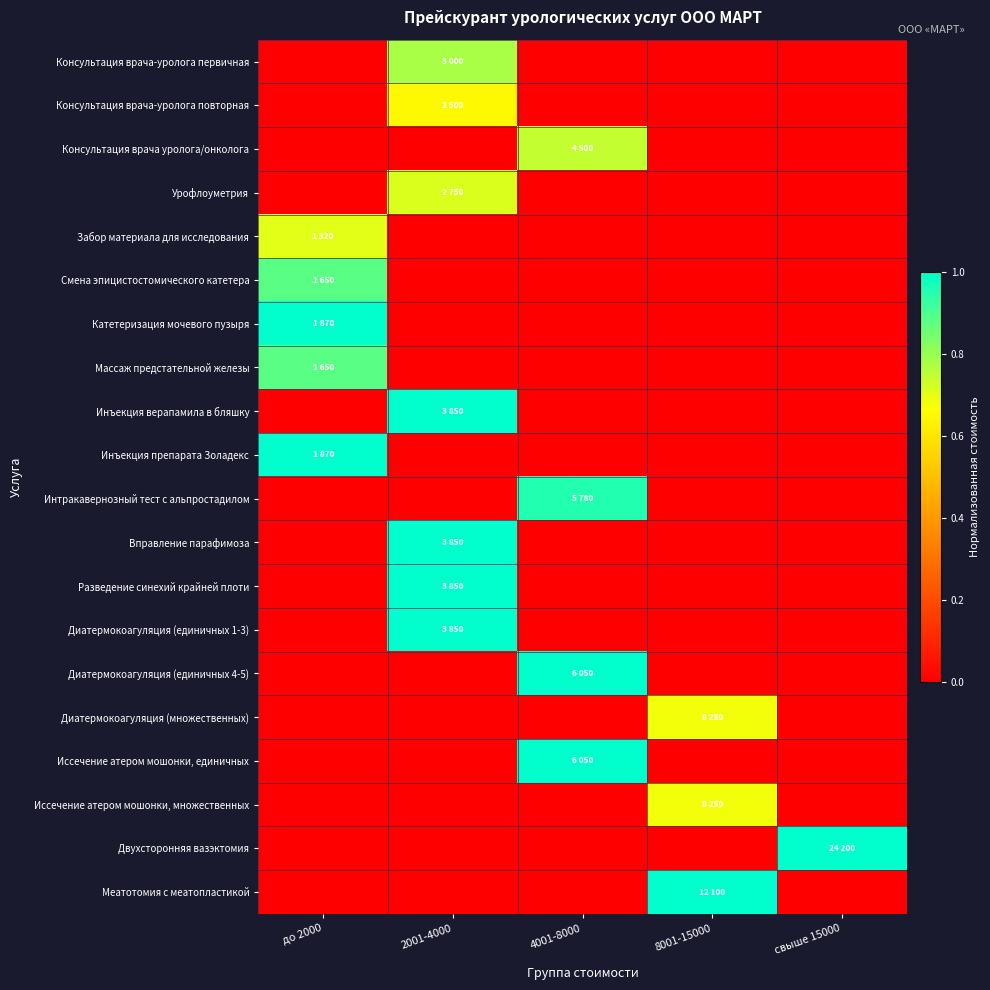

Rank the series at 2001-4000 from lowest to highest value.

Консультация врача уролога/онколога, Забор материала для исследования, Смена эпицистостомического катетера, Катетеризация мочевого пузыря, Массаж предстательной железы, Инъекция препарата Золадекс, Интракавернозный тест с альпростадилом, Диатермокоагуляция (единичных 4-5), Диатермокоагуляция (множественных), Иссечение атером мошонки, единичных, Иссечение атером мошонки, множественных, Двухсторонняя вазэктомия, Меатотомия с меатопластикой, Консультация врача-уролога повторная, Урофлоуметрия, Консультация врача-уролога первичная, Инъекция верапамила в бляшку, Вправление парафимоза, Разведение синехий крайней плоти, Диатермокоагуляция (единичных 1-3)